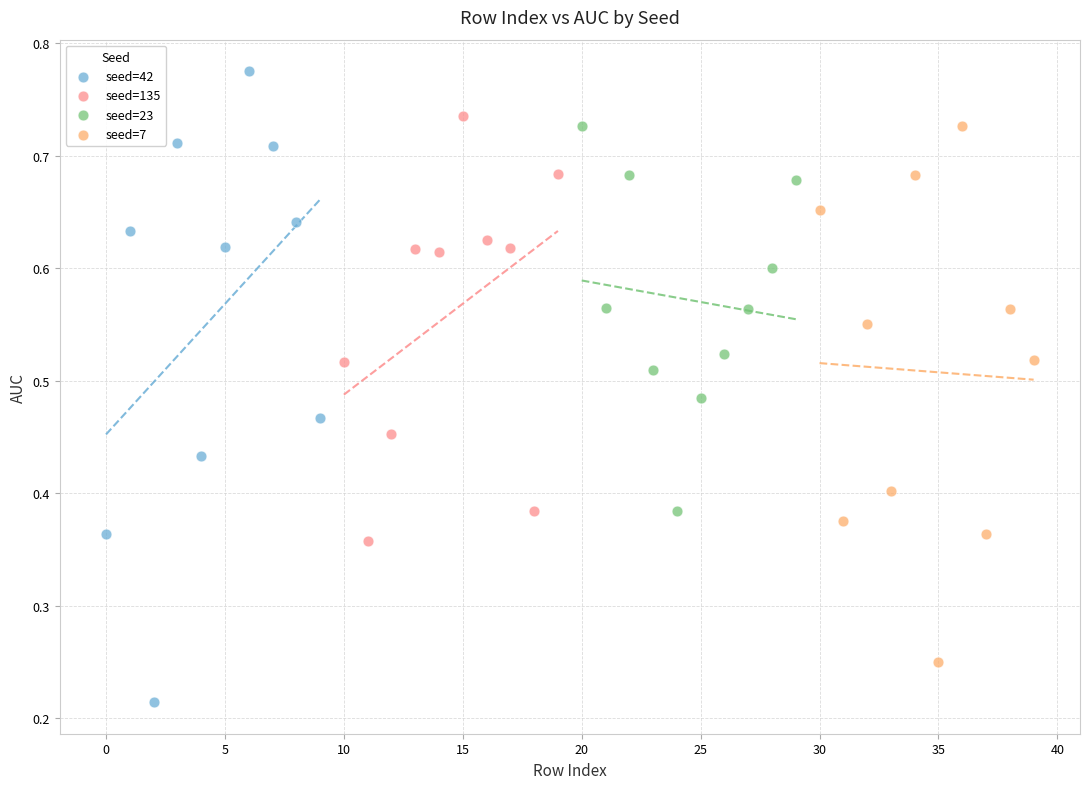

Which series reaches the maximum Y coordinate?

seed=42